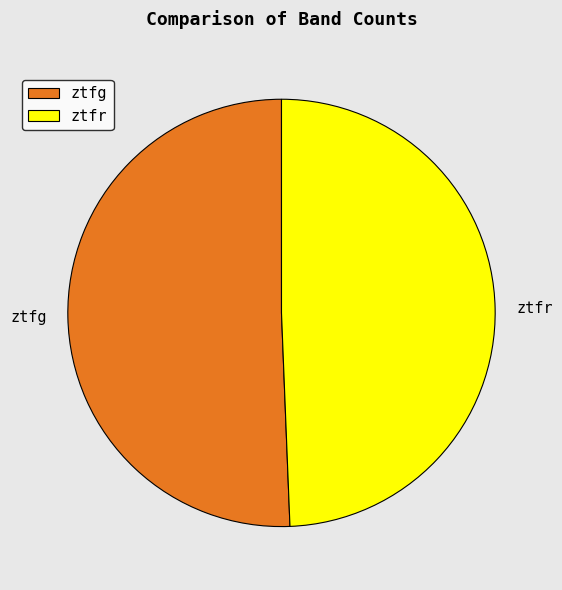

Which slice is the largest?

ztfg